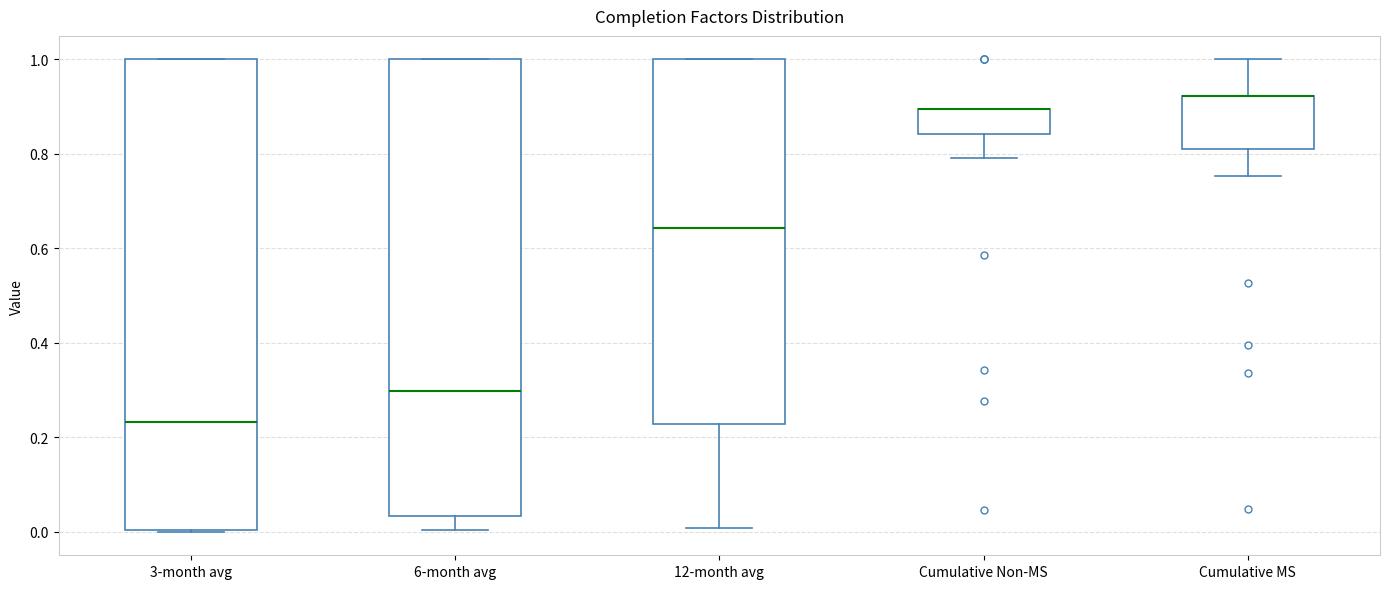

Reading left to right, read every box against the y-axis: the position of its median line, the range the box covers, and the ends of its whiskers. The values are not printed on the chart, so give them approximately, as read against the axis.

3-month avg: median 0.24, box 0.00 to 1.00, whiskers 0.00 to 1.00
6-month avg: median 0.30, box 0.04 to 1.00, whiskers 0.00 to 1.00
12-month avg: median 0.64, box 0.22 to 1.00, whiskers 0.00 to 1.00
Cumulative Non-MS: median 0.90 (drawn on the box's upper edge), box 0.84 to 0.90, whiskers 0.80 to 0.90
Cumulative MS: median 0.92 (drawn on the box's upper edge), box 0.82 to 0.92, whiskers 0.76 to 1.00